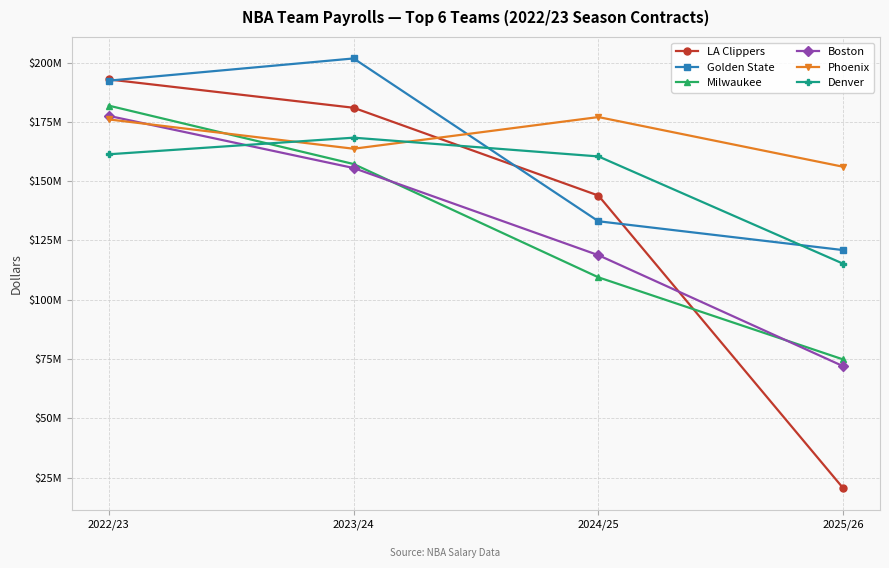

What position from the left is 2022/23?

1